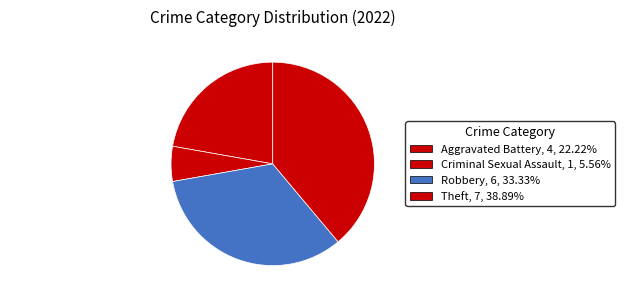

Count the number of slices in the pie.

4